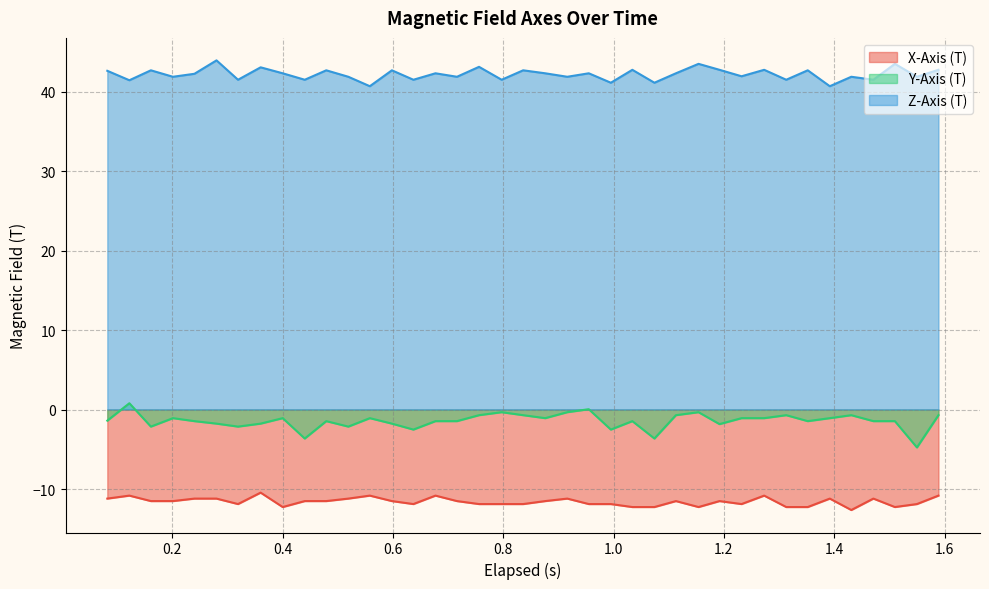

What is the average value of the Z-Axis (T) series?

42.2